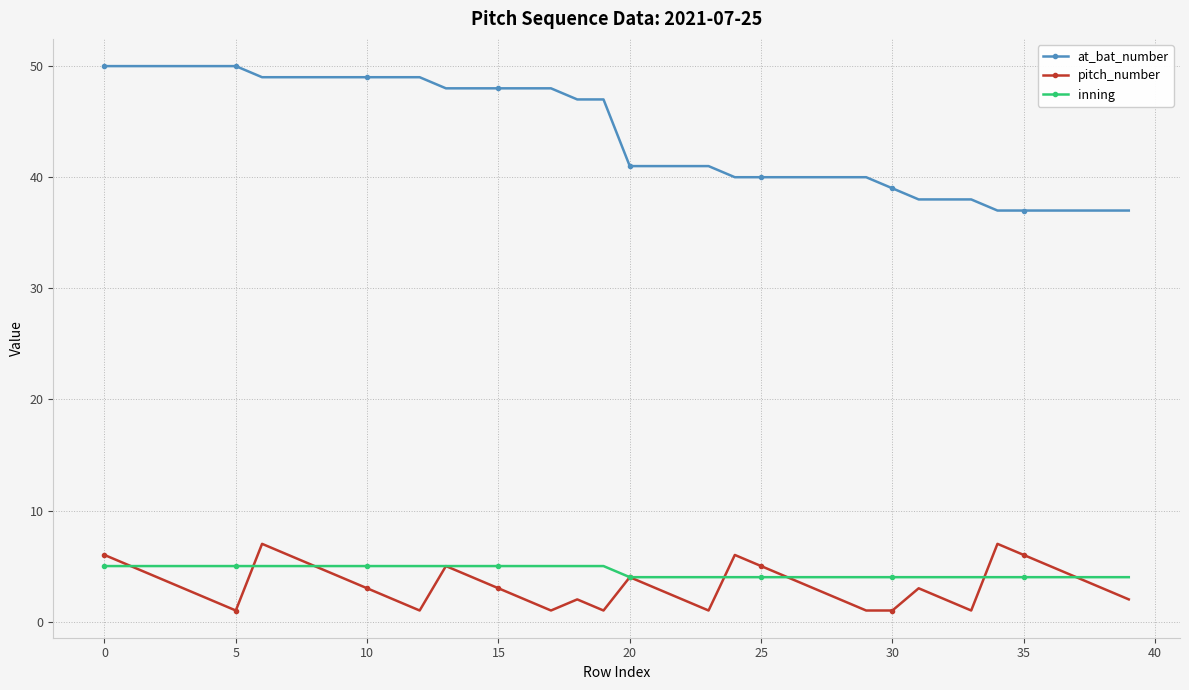

True or false: pitch_number has more than 2 interior local peaks.

True